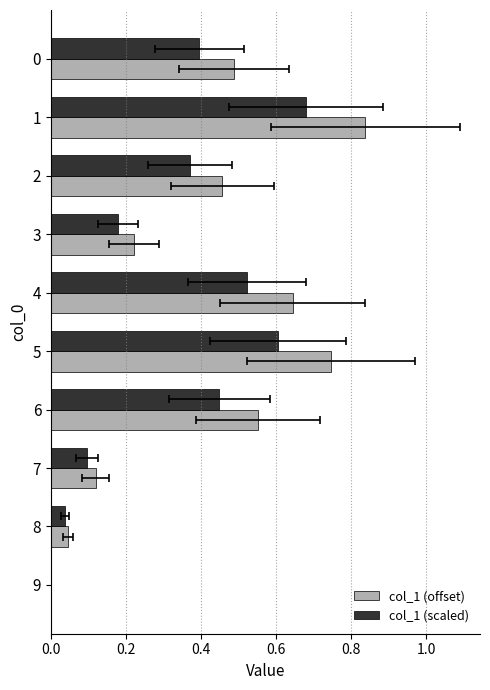

What position from the left is 7?

8